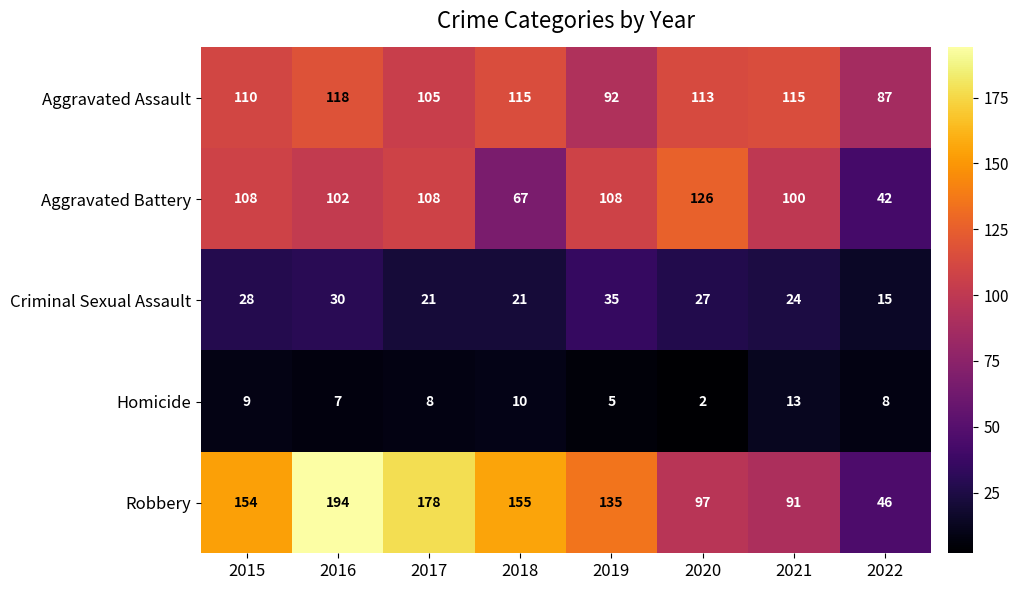

What is the spread (max minus min) of values at 2017?

170